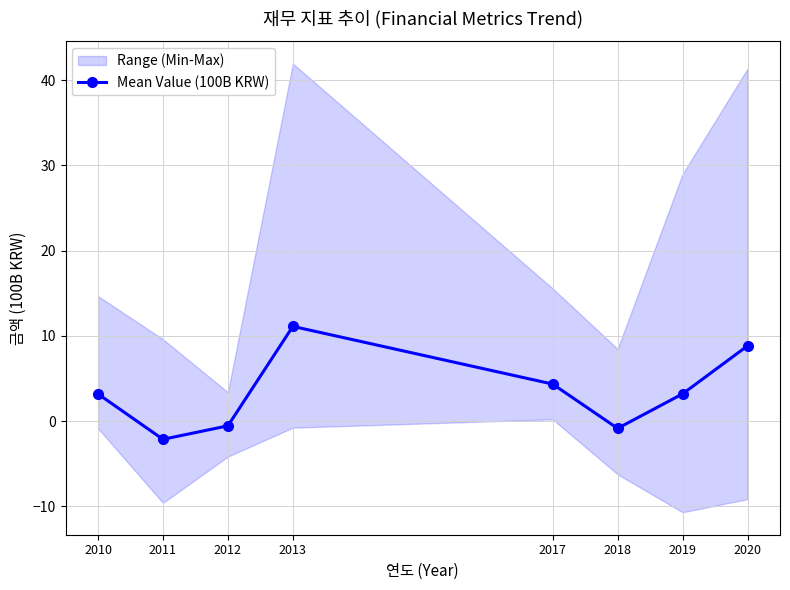

Between 2017 and 2020, which is larger?

2020